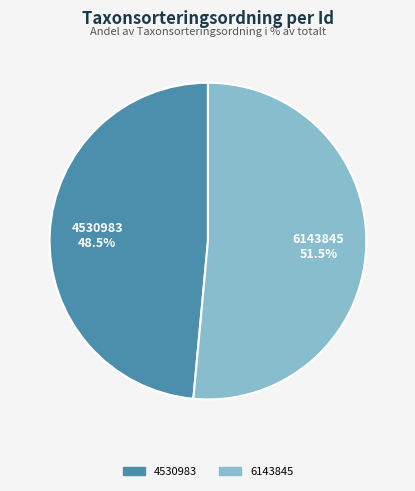

What is the largest slice in the pie chart?

6143845